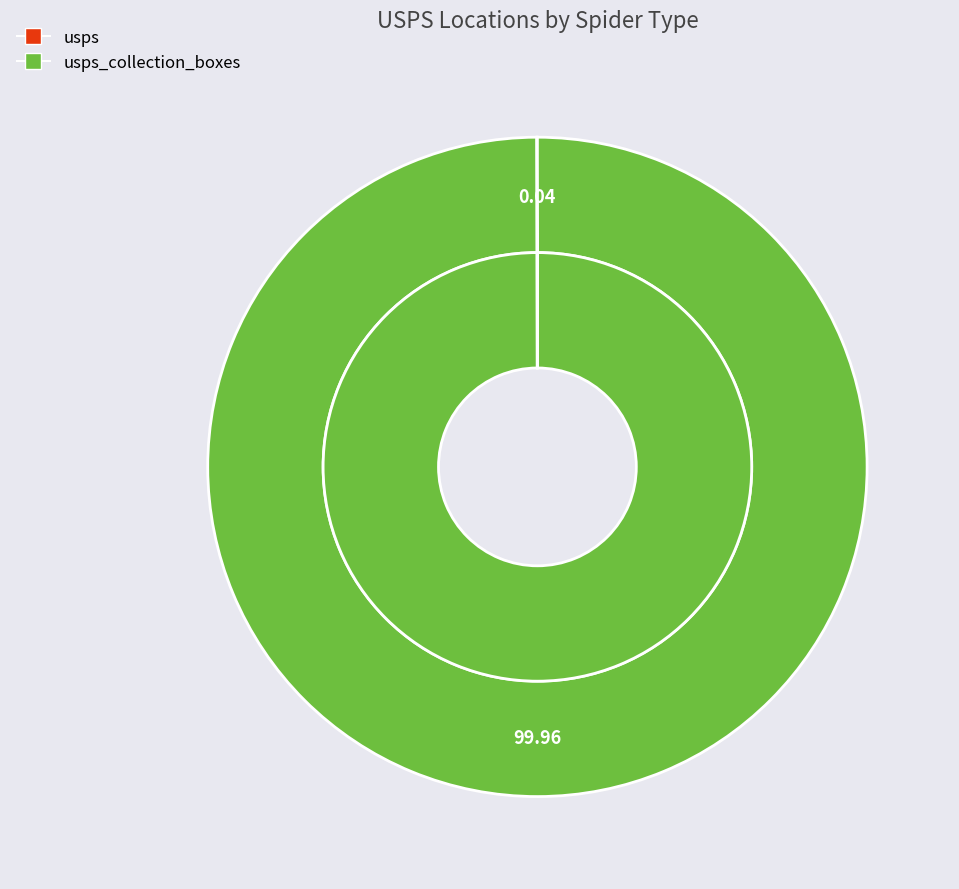

What percentage is the usps_collection_boxes slice, to the nearest percent?

100%